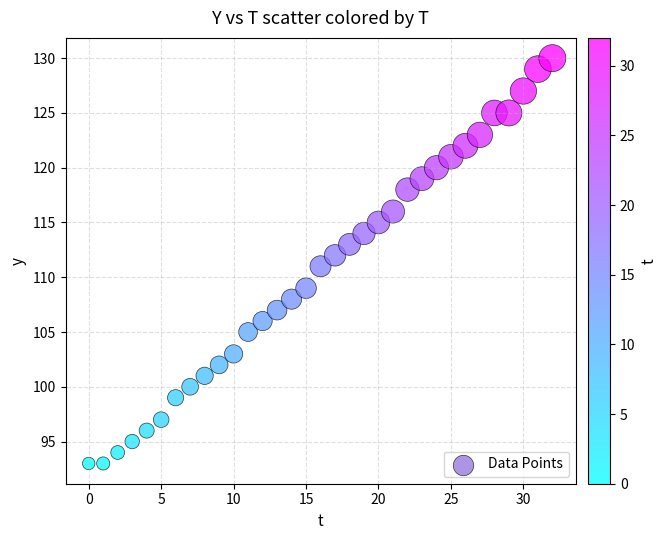

What is the range of Y values (max minus min)?

37